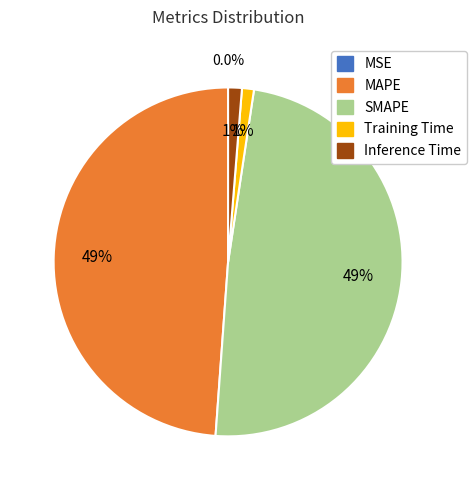

Between SMAPE and Inference Time, which is larger?

SMAPE